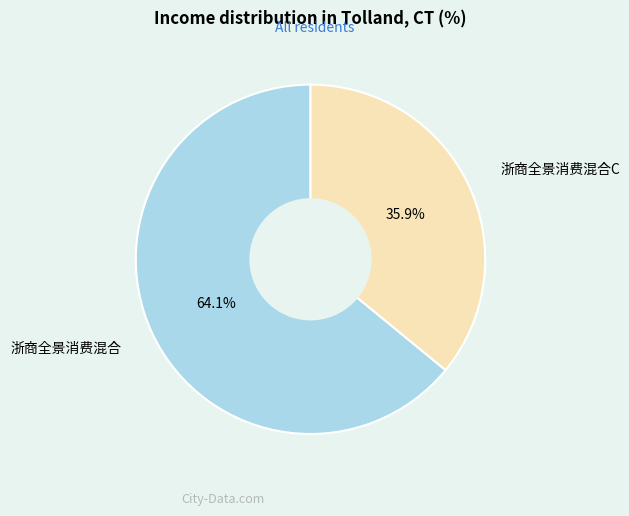

Is it true that 浙商全景消费混合 is 64% of the pie?

True